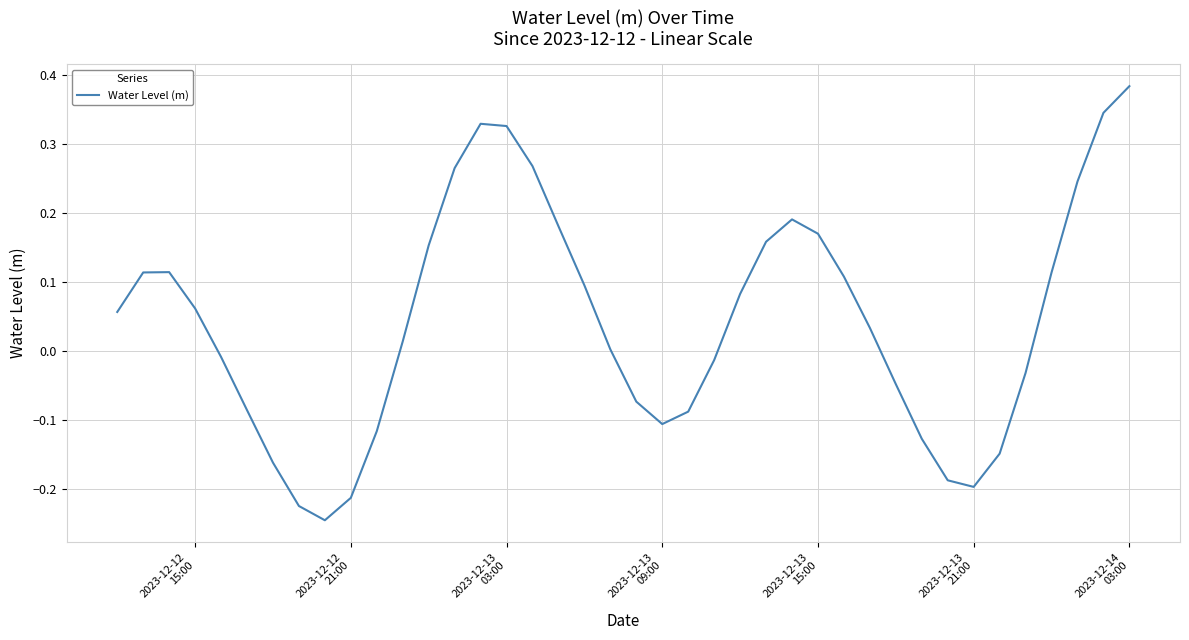

Does the chart have visible grid lines?

Yes